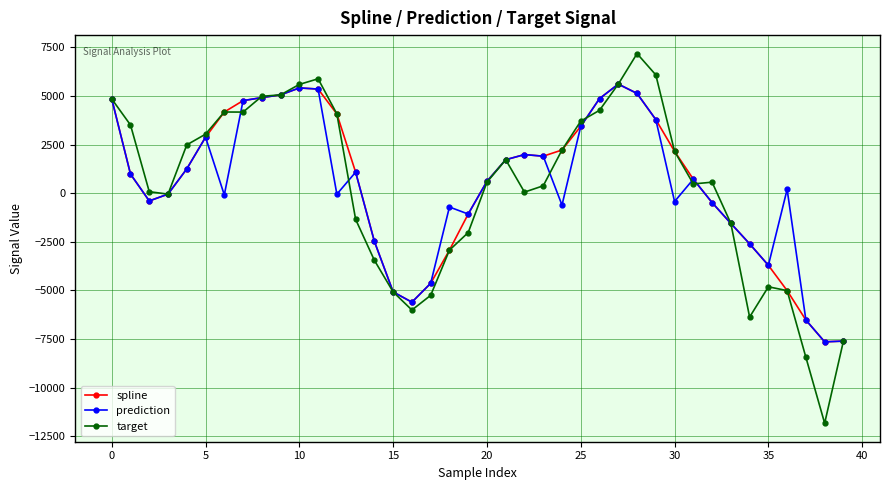

What is the minimum value shown in the chart?

-11832.9